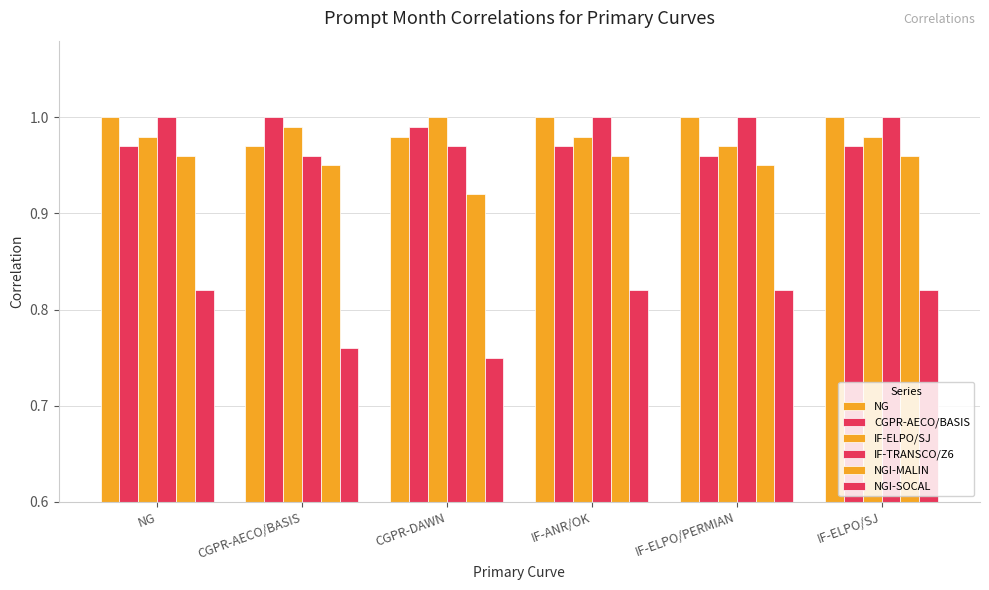

How many data points does each series have?

6